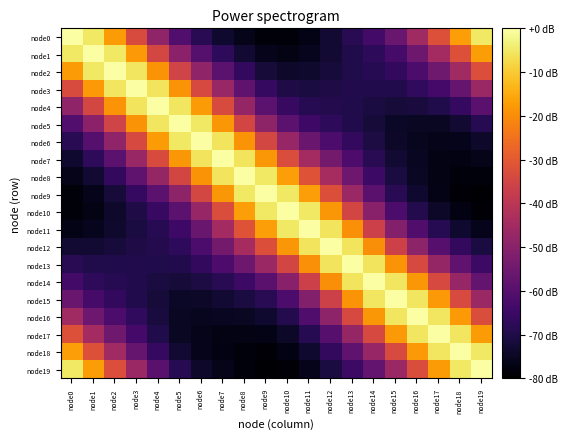

Reading left to right, transcribe all the data shown in this chart.

node0: node0=0.0	node1=-5.3	node2=-17.6	node3=-33.2	node4=-48.5	node5=-60.8	node6=-68.4	node7=-73.2	node8=-76.4	node9=-78.6	node10=-78.6	node11=-76.6	node12=-72.8	node13=-68.4	node14=-63.7	node15=-56.5	node16=-45.6	node17=-31.9	node18=-16.9	node19=-5.1
node1: node0=-5.3	node1=0.0	node2=-5.2	node3=-17.9	node4=-34.6	node5=-49.6	node6=-60.2	node7=-67.5	node8=-72.7	node9=-76.1	node10=-77.0	node11=-75.7	node12=-72.9	node13=-69.9	node14=-67.2	node15=-62.9	node16=-55.4	node17=-44.9	node18=-32.0	node19=-17.5
node2: node0=-17.6	node1=-5.2	node2=0.0	node3=-5.4	node4=-18.9	node5=-35.3	node6=-48.5	node7=-58.9	node8=-66.7	node9=-71.9	node10=-74.0	node11=-73.6	node12=-71.7	node13=-69.7	node14=-68.7	node15=-66.6	node16=-62.1	node17=-55.2	node18=-45.4	node19=-32.7
node3: node0=-33.2	node1=-17.9	node2=-5.4	node3=0.0	node4=-5.8	node5=-18.9	node6=-33.8	node7=-47.1	node8=-58.2	node9=-66.2	node10=-70.1	node11=-71.1	node12=-70.3	node13=-69.5	node14=-69.7	node15=-69.4	node16=-67.0	node17=-63.2	node18=-56.6	node19=-46.7
node4: node0=-48.5	node1=-34.6	node2=-18.9	node3=-5.8	node4=0.0	node5=-5.5	node6=-17.7	node7=-33.4	node8=-47.8	node9=-58.9	node10=-65.7	node11=-68.5	node12=-69.3	node13=-69.7	node14=-71.0	node15=-72.1	node16=-71.4	node17=-69.9	node18=-66.0	node19=-59.3
node5: node0=-60.8	node1=-49.6	node2=-35.3	node3=-18.9	node4=-5.5	node5=0.0	node6=-5.3	node7=-18.4	node8=-35.0	node9=-48.9	node10=-58.9	node11=-64.4	node12=-67.2	node13=-69.5	node14=-72.1	node15=-74.4	node16=-74.8	node17=-74.8	node18=-72.8	node19=-68.7
node6: node0=-68.4	node1=-60.2	node2=-48.5	node3=-33.8	node4=-17.7	node5=-5.3	node6=0.0	node7=-5.7	node8=-19.0	node9=-34.5	node10=-47.5	node11=-56.3	node12=-62.1	node13=-66.6	node14=-70.8	node15=-74.2	node16=-75.6	node17=-76.5	node18=-76.0	node19=-73.8
node7: node0=-73.2	node1=-67.5	node2=-58.9	node3=-47.1	node4=-33.4	node5=-18.4	node6=-5.7	node7=0.0	node8=-5.7	node9=-18.2	node10=-32.8	node11=-44.7	node12=-54.1	node13=-61.8	node14=-68.2	node15=-72.9	node16=-75.2	node17=-76.9	node18=-77.4	node19=-76.5
node8: node0=-76.4	node1=-72.7	node2=-66.7	node3=-58.2	node4=-47.8	node5=-35.0	node6=-19.0	node7=-5.7	node8=0.0	node9=-5.3	node10=-17.2	node11=-31.4	node12=-44.3	node13=-55.5	node14=-64.7	node15=-71.2	node16=-74.7	node17=-77.1	node18=-78.3	node19=-78.4
node9: node0=-78.6	node1=-76.1	node2=-71.9	node3=-66.2	node4=-58.9	node5=-48.9	node6=-34.5	node7=-18.2	node8=-5.3	node9=0.0	node10=-5.1	node11=-16.9	node12=-32.2	node13=-46.8	node14=-59.2	node15=-68.3	node16=-73.3	node17=-76.9	node18=-78.8	node19=-79.7
node10: node0=-78.6	node1=-77.0	node2=-74.0	node3=-70.1	node4=-65.7	node5=-58.9	node6=-47.5	node7=-32.8	node8=-17.2	node9=-5.1	node10=0.0	node11=-5.3	node12=-18.1	node13=-34.7	node14=-50.0	node15=-62.0	node16=-69.2	node17=-74.3	node18=-77.3	node19=-78.9
node11: node0=-76.6	node1=-75.7	node2=-73.6	node3=-71.1	node4=-68.5	node5=-64.4	node6=-56.3	node7=-44.7	node8=-31.4	node9=-16.9	node10=-5.3	node11=0.0	node12=-5.7	node13=-19.4	node14=-36.5	node15=-51.1	node16=-61.2	node17=-68.7	node18=-73.3	node19=-76.1
node12: node0=-72.8	node1=-72.9	node2=-71.7	node3=-70.3	node4=-69.3	node5=-67.2	node6=-62.1	node7=-54.1	node8=-44.3	node9=-32.2	node10=-18.1	node11=-5.7	node12=0.0	node13=-5.9	node14=-19.7	node15=-36.1	node16=-49.3	node17=-59.7	node18=-66.6	node19=-71.0
node13: node0=-68.4	node1=-69.9	node2=-69.7	node3=-69.5	node4=-69.7	node5=-69.5	node6=-66.6	node7=-61.8	node8=-55.5	node9=-46.8	node10=-34.7	node11=-19.4	node12=-5.9	node13=0.0	node14=-5.7	node15=-18.9	node16=-34.0	node17=-47.5	node18=-57.9	node19=-64.8
node14: node0=-63.7	node1=-67.2	node2=-68.7	node3=-69.7	node4=-71.0	node5=-72.1	node6=-70.8	node7=-68.2	node8=-64.7	node9=-59.2	node10=-50.0	node11=-36.5	node12=-19.7	node13=-5.7	node14=0.0	node15=-5.6	node16=-18.2	node17=-33.8	node18=-47.3	node19=-57.4
node15: node0=-56.5	node1=-62.9	node2=-66.6	node3=-69.4	node4=-72.1	node5=-74.4	node6=-74.2	node7=-72.9	node8=-71.2	node9=-68.3	node10=-62.0	node11=-51.1	node12=-36.1	node13=-18.9	node14=-5.6	node15=0.0	node16=-5.3	node17=-18.1	node18=-33.7	node19=-46.9
node16: node0=-45.6	node1=-55.4	node2=-62.1	node3=-67.0	node4=-71.4	node5=-74.8	node6=-75.6	node7=-75.2	node8=-74.7	node9=-73.3	node10=-69.2	node11=-61.2	node12=-49.3	node13=-34.0	node14=-18.2	node15=-5.3	node16=0.0	node17=-5.4	node18=-18.1	node19=-33.0
node17: node0=-31.9	node1=-44.9	node2=-55.2	node3=-63.2	node4=-69.9	node5=-74.8	node6=-76.5	node7=-76.9	node8=-77.1	node9=-76.9	node10=-74.3	node11=-68.7	node12=-59.7	node13=-47.5	node14=-33.8	node15=-18.1	node16=-5.4	node17=0.0	node18=-5.4	node19=-17.6
node18: node0=-16.9	node1=-32.0	node2=-45.4	node3=-56.6	node4=-66.0	node5=-72.8	node6=-76.0	node7=-77.4	node8=-78.3	node9=-78.8	node10=-77.3	node11=-73.3	node12=-66.6	node13=-57.9	node14=-47.3	node15=-33.7	node16=-18.1	node17=-5.4	node18=0.0	node19=-5.1
node19: node0=-5.1	node1=-17.5	node2=-32.7	node3=-46.7	node4=-59.3	node5=-68.7	node6=-73.8	node7=-76.5	node8=-78.4	node9=-79.7	node10=-78.9	node11=-76.1	node12=-71.0	node13=-64.8	node14=-57.4	node15=-46.9	node16=-33.0	node17=-17.6	node18=-5.1	node19=0.0